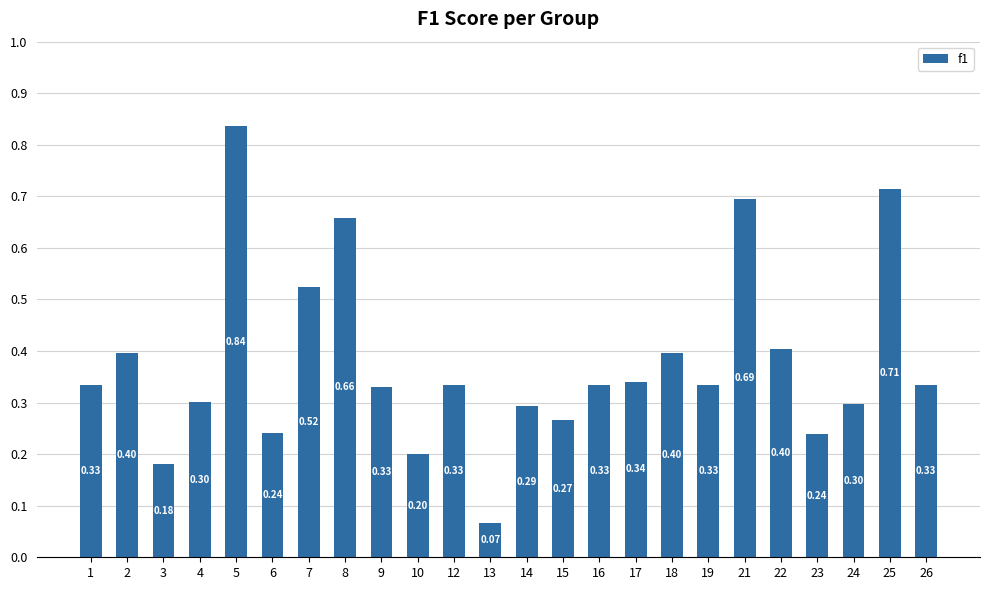

What is the average value?

0.4